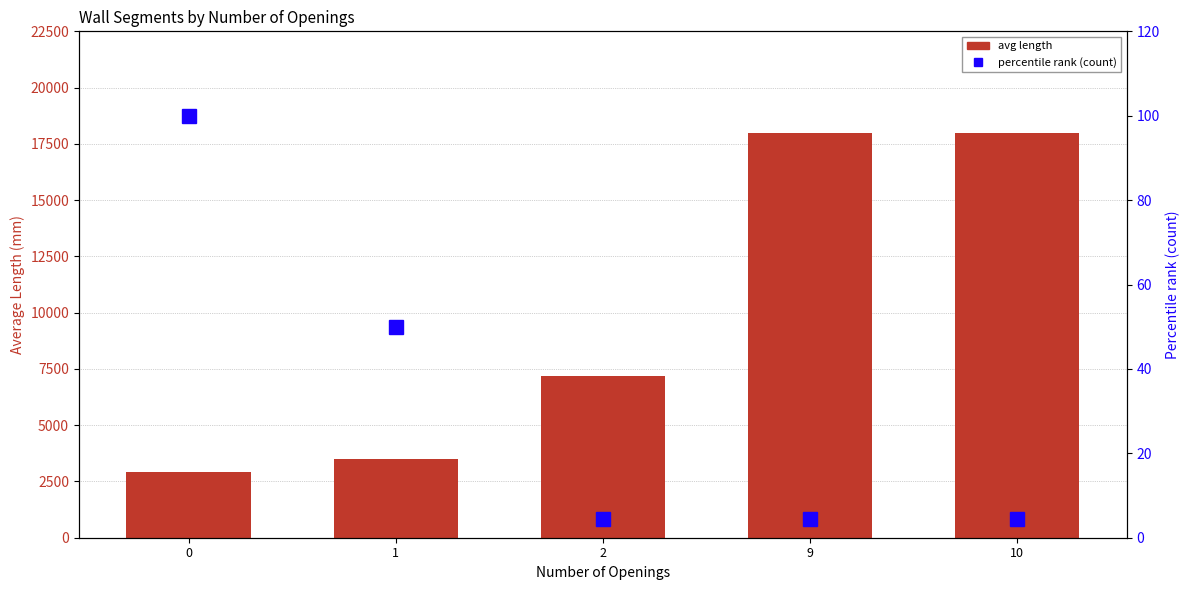

What is the spread (max minus min) of values at 0?

2800.0